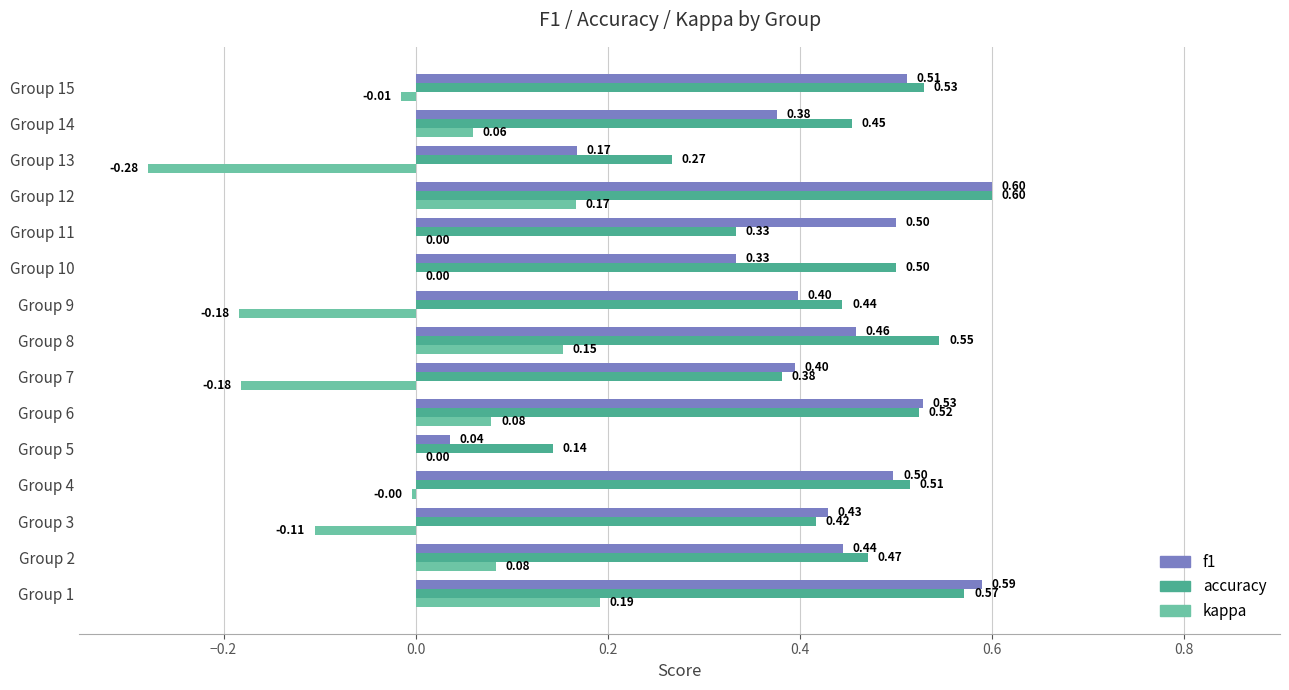

What is the sum of the f1 values at Group 10 and Group 1?

0.9